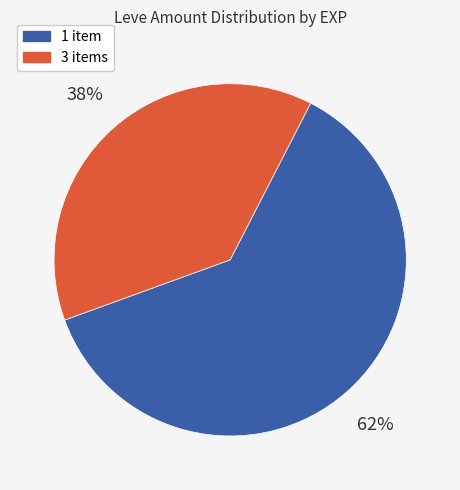

Is there any slice that represents more than half of the pie?

Yes